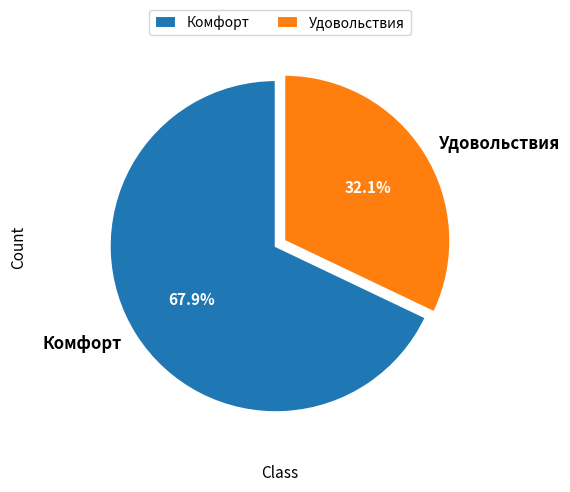

The Удовольствия slice represents 19% of the pie. True or false?

False